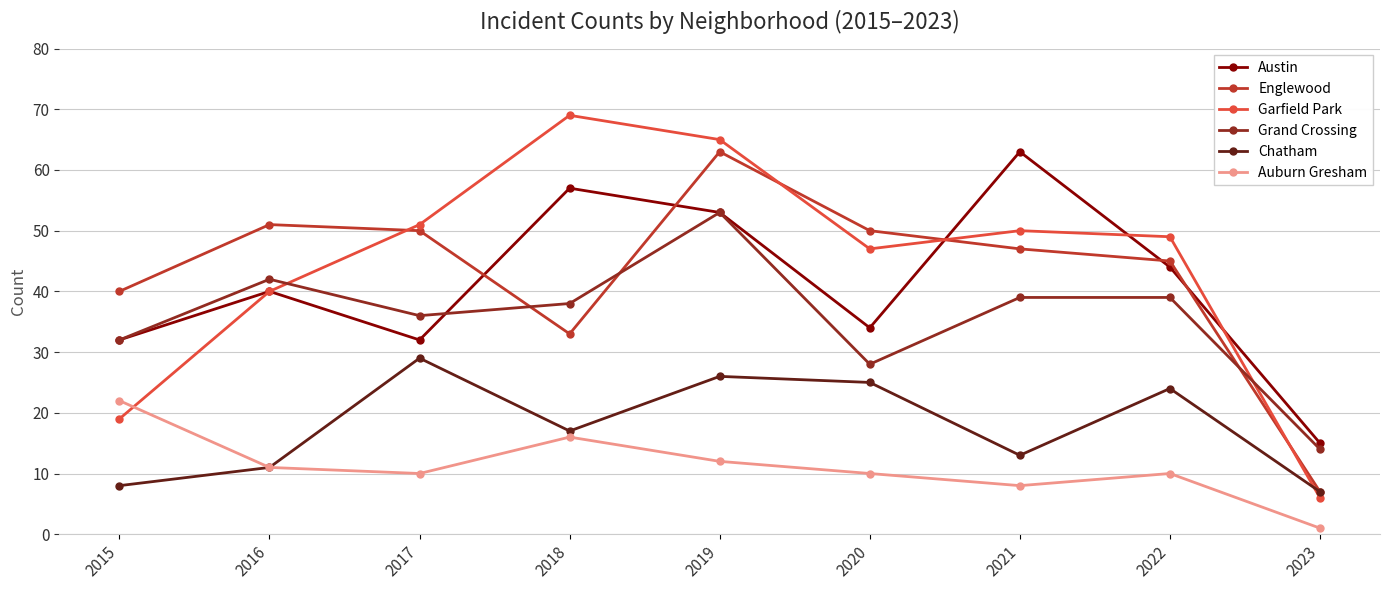

True or false: Chatham and Austin cross at least once.

False